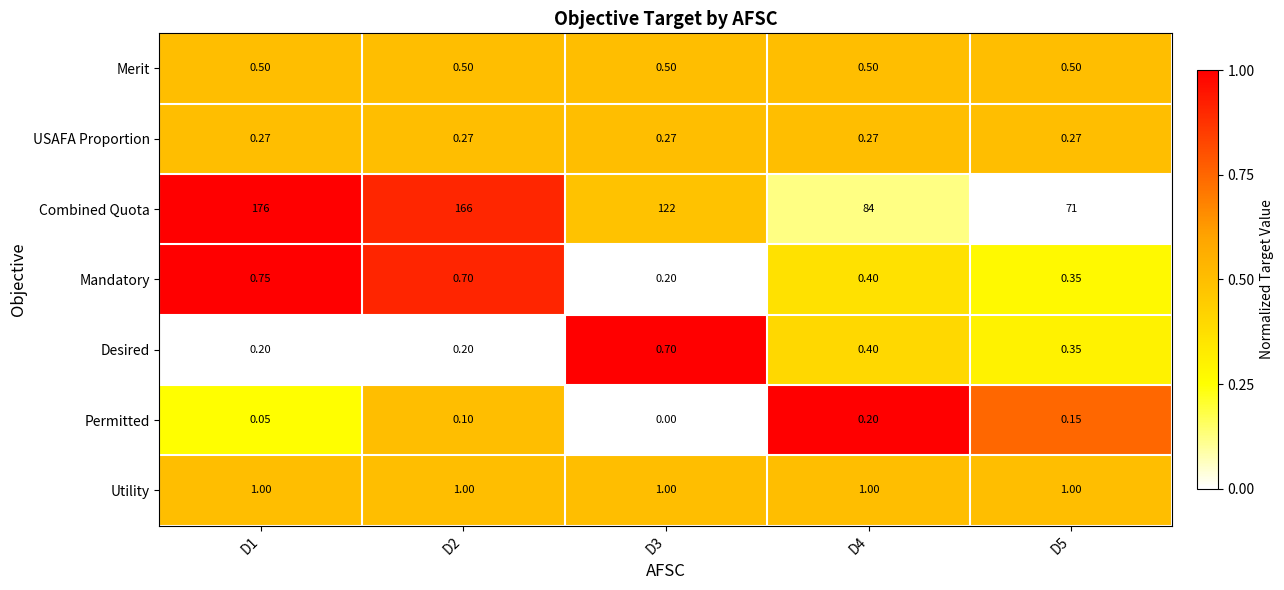

Between D1 and D5, which series saw the biggest shift?

Combined Quota